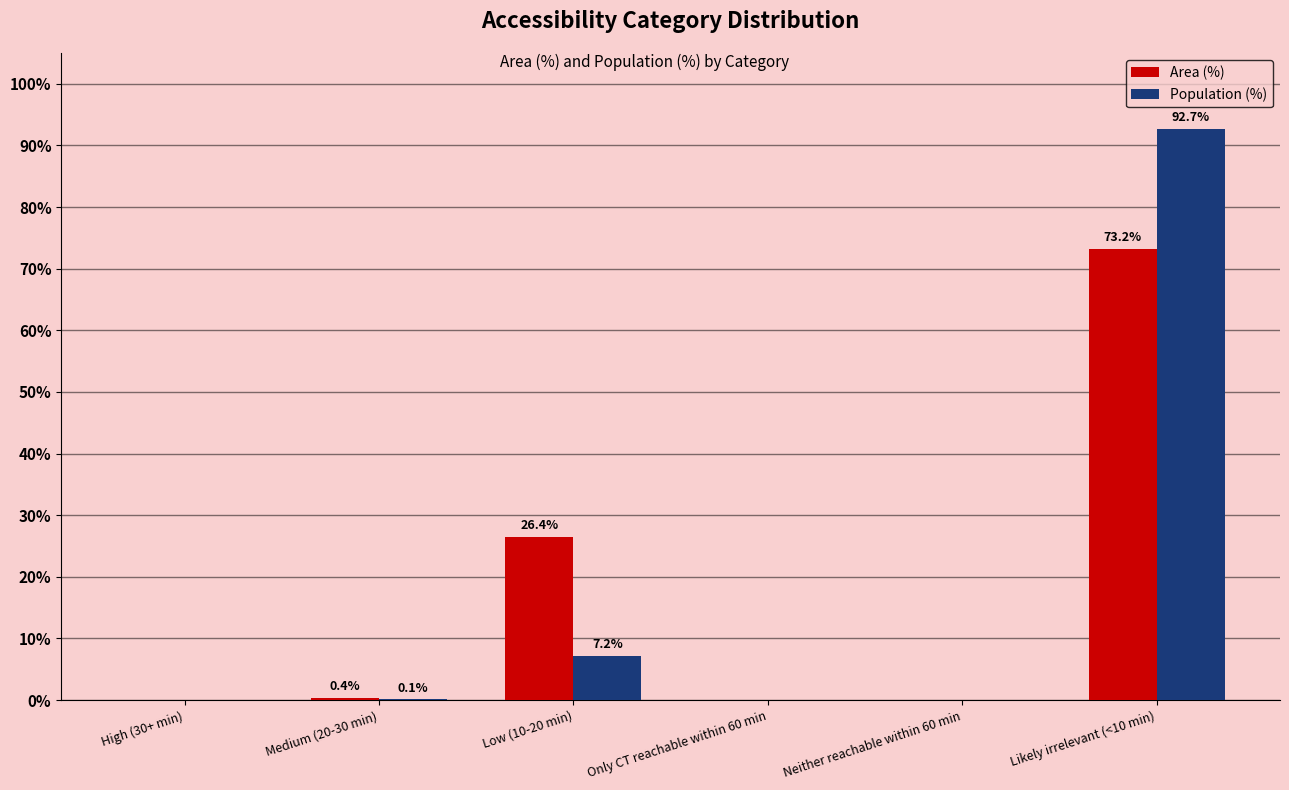

What is the maximum value shown in the chart?

92.7